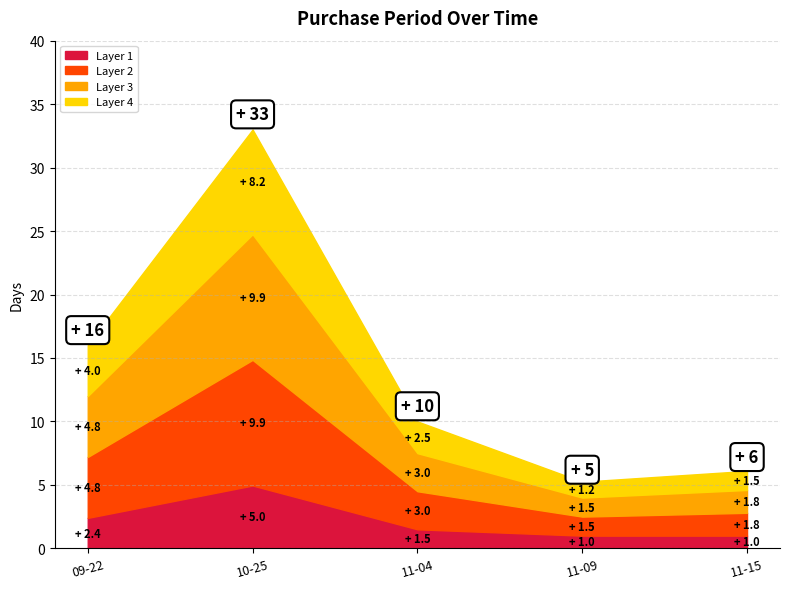

Between 2017-11-09 and 2017-11-15, which is larger?

2017-11-15